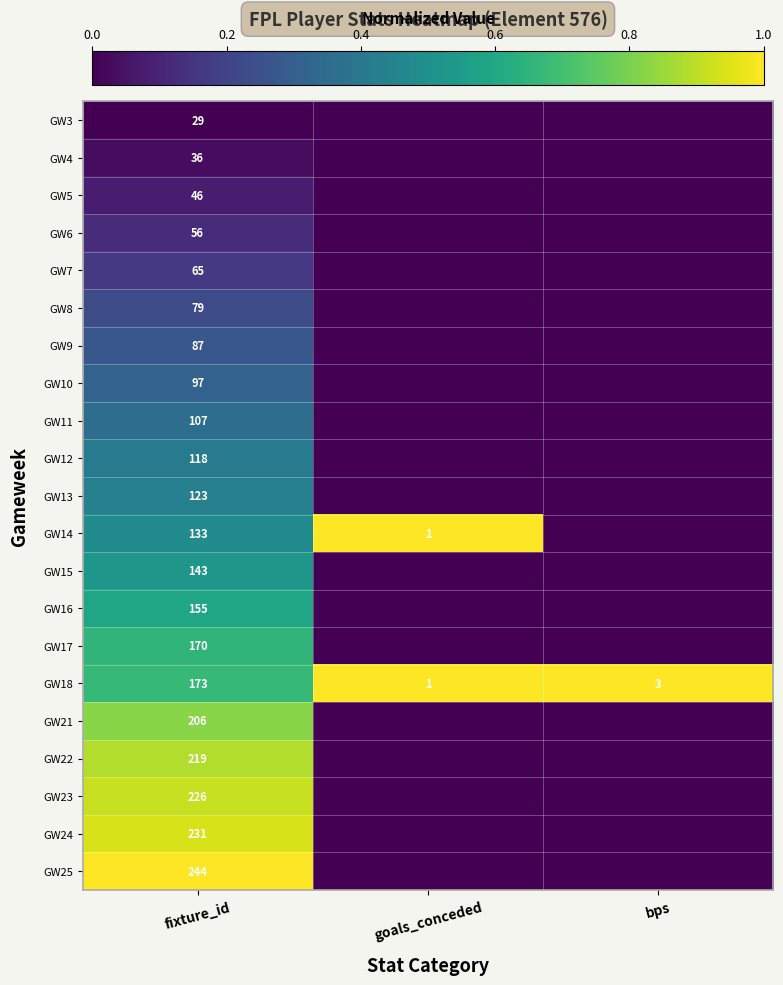

What is the spread (max minus min) of values at fixture_id?

215